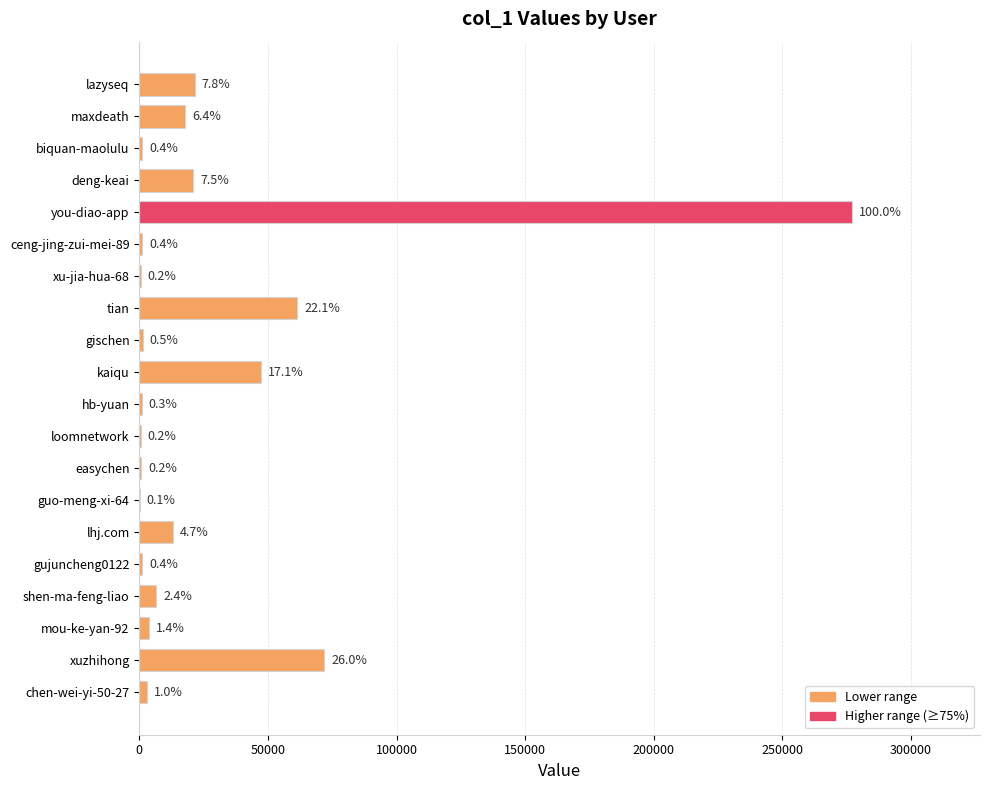

Does the chart contain stacked bars?

No